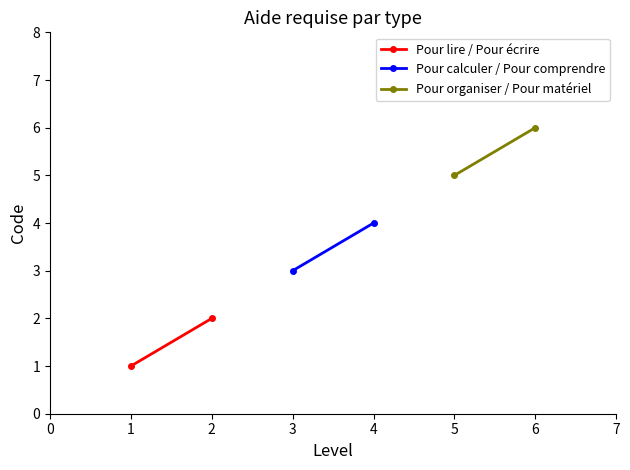

What is the minimum value shown in the chart?

1